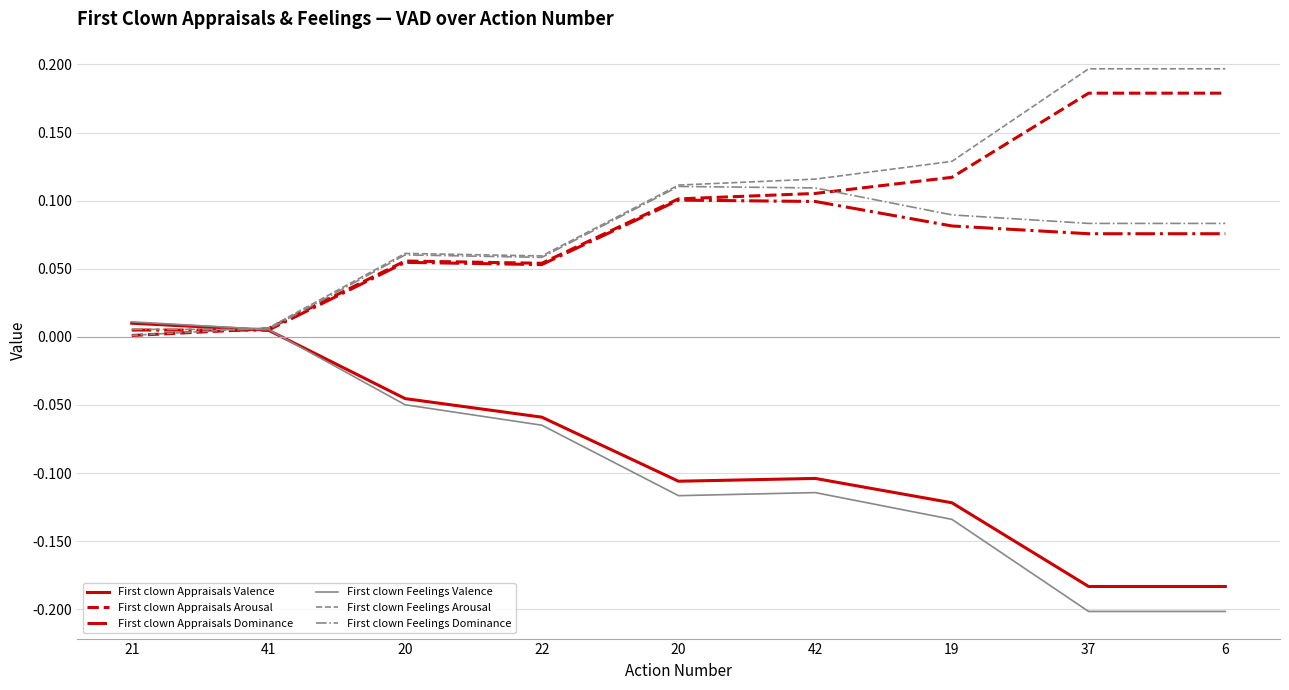

What are all the series names shown in the legend?

First clown Appraisals Valence, First clown Appraisals Arousal, First clown Appraisals Dominance, First clown Feelings Valence, First clown Feelings Arousal, First clown Feelings Dominance